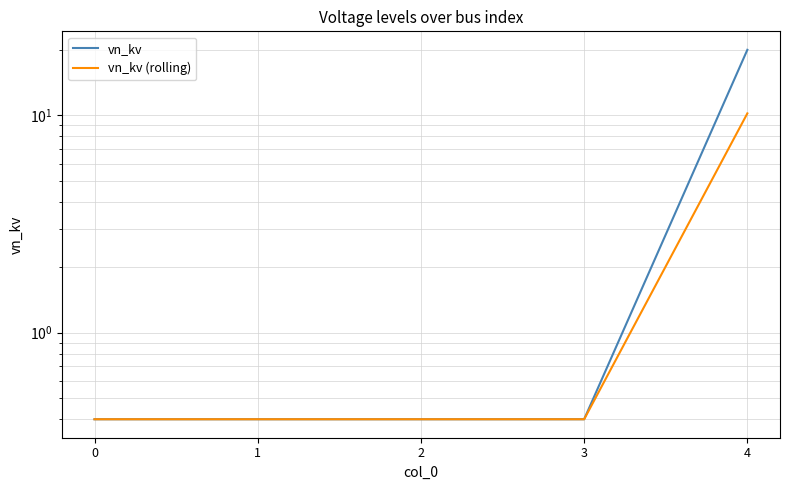

Does the chart have visible grid lines?

Yes